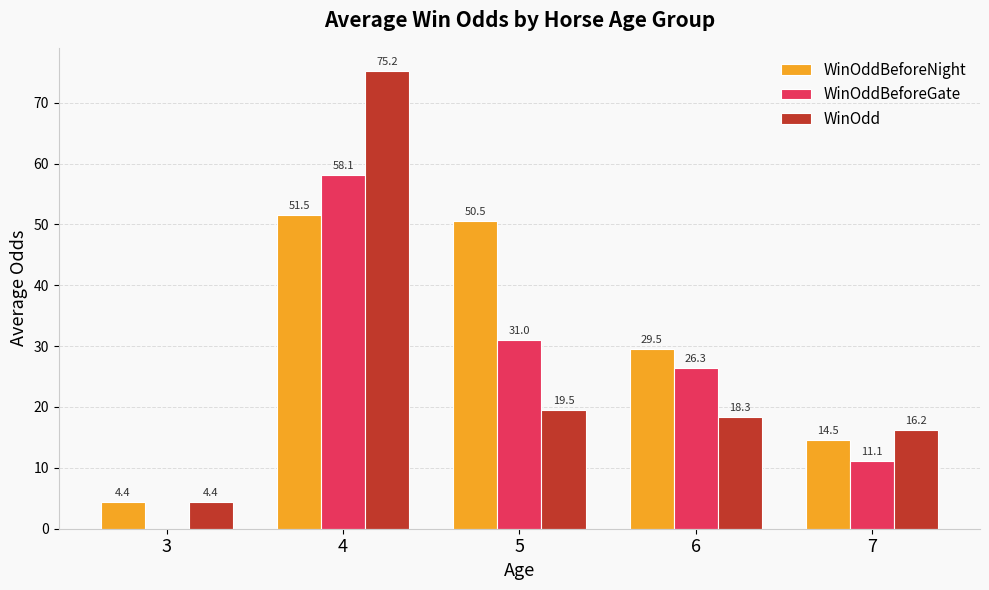

Which series changed the most between 4 and 5?

WinOdd